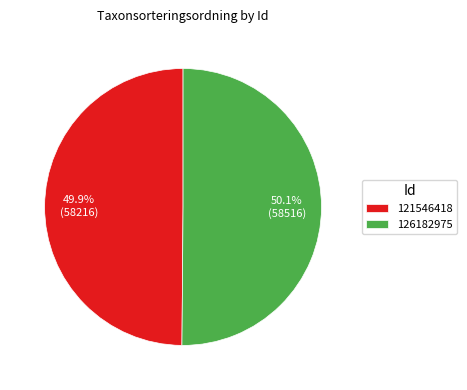

What is the total percentage of 121546418 and 126182975?

100.0%